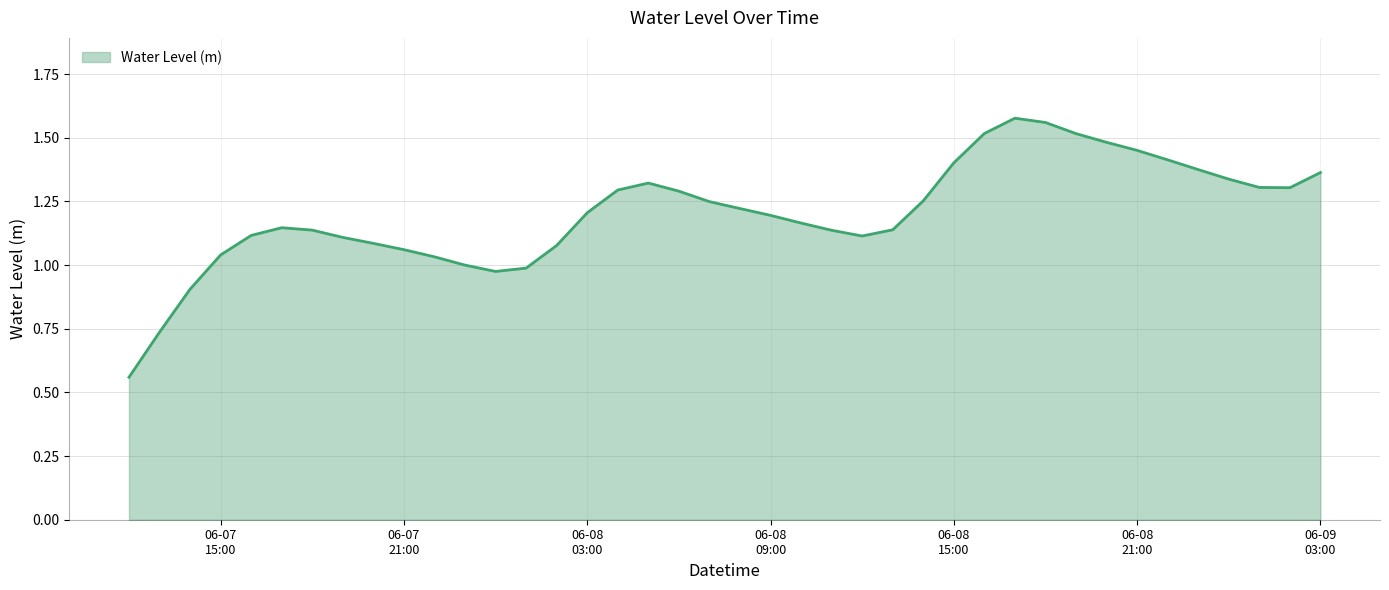

Is this an area chart (filled region under the line)?

Yes